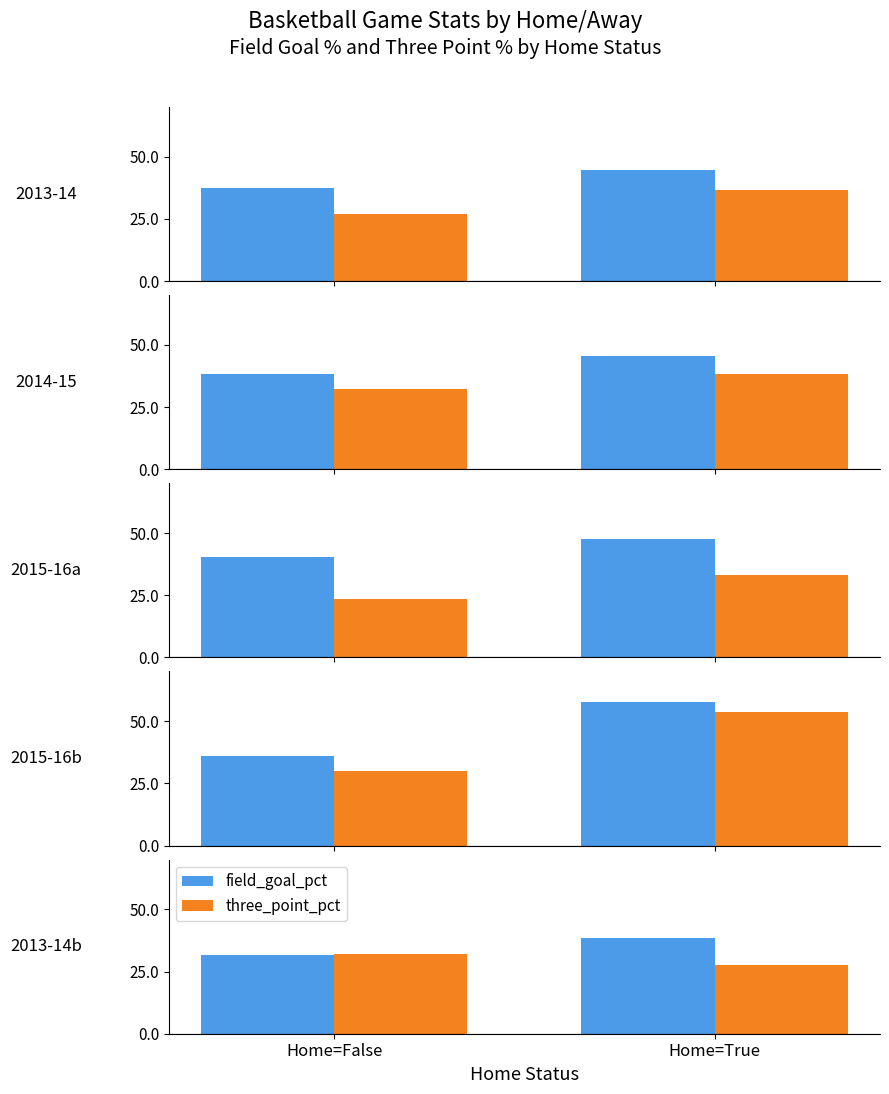

Count the three_point_pct values in the range 27 to 32.

2